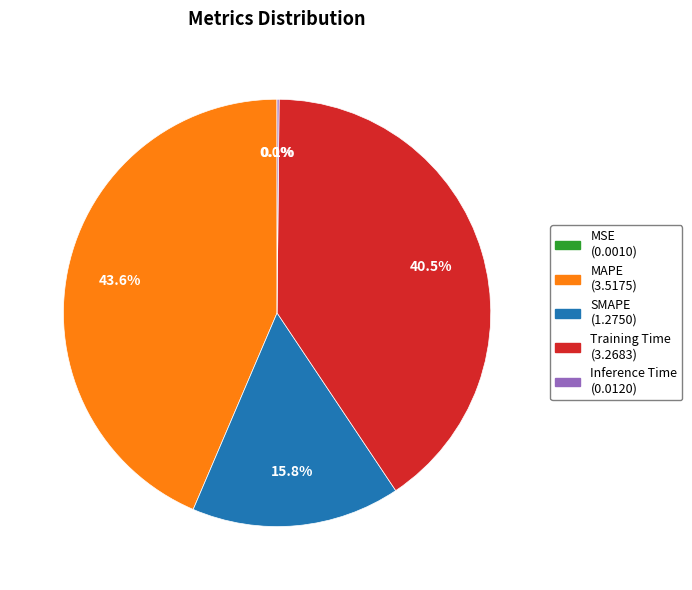

Does any single category account for the majority?

No